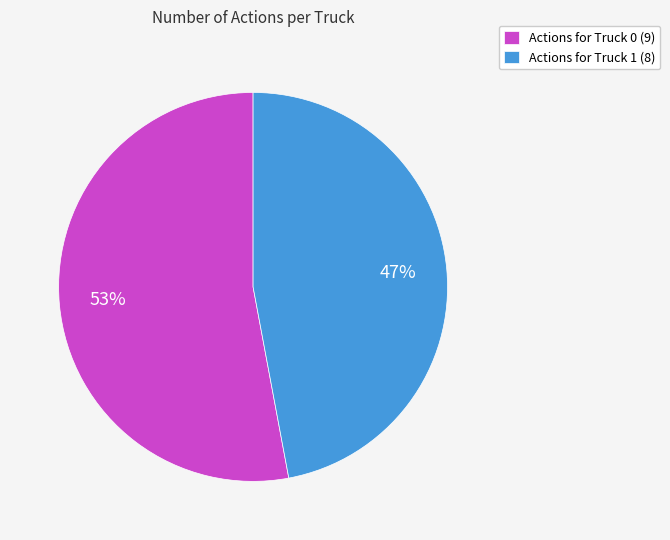

Rank the categories by value from lowest to highest.

Actions for Truck 1 (8), Actions for Truck 0 (9)